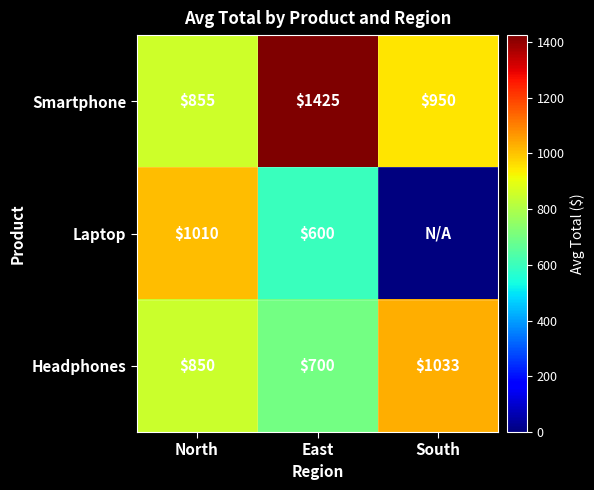

What is the difference between the maximum and minimum values in the Headphones series?

333